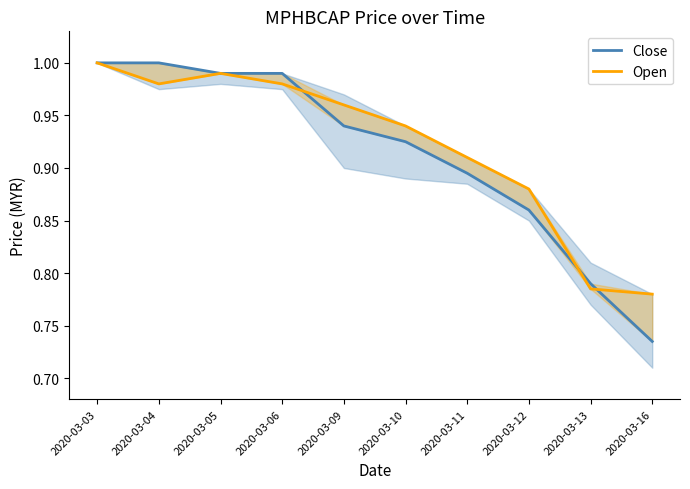

Which series has the widest spread of values?

Close